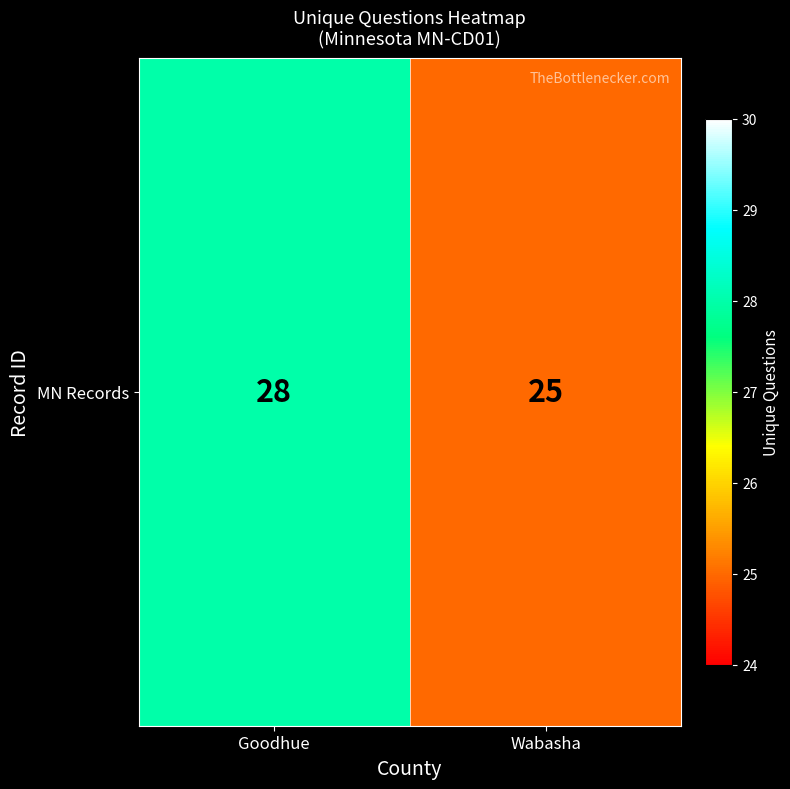

Between Wabasha and Goodhue, which is larger?

Goodhue